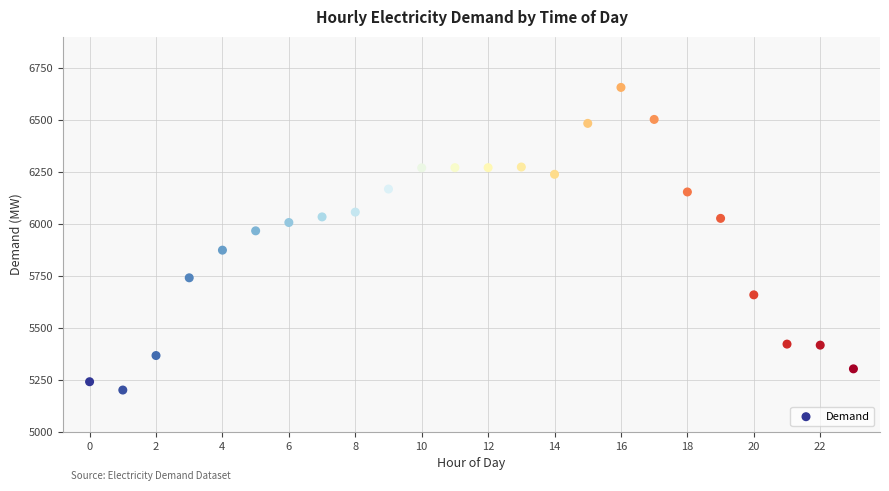

What is the range of Y values (max minus min)?

1456